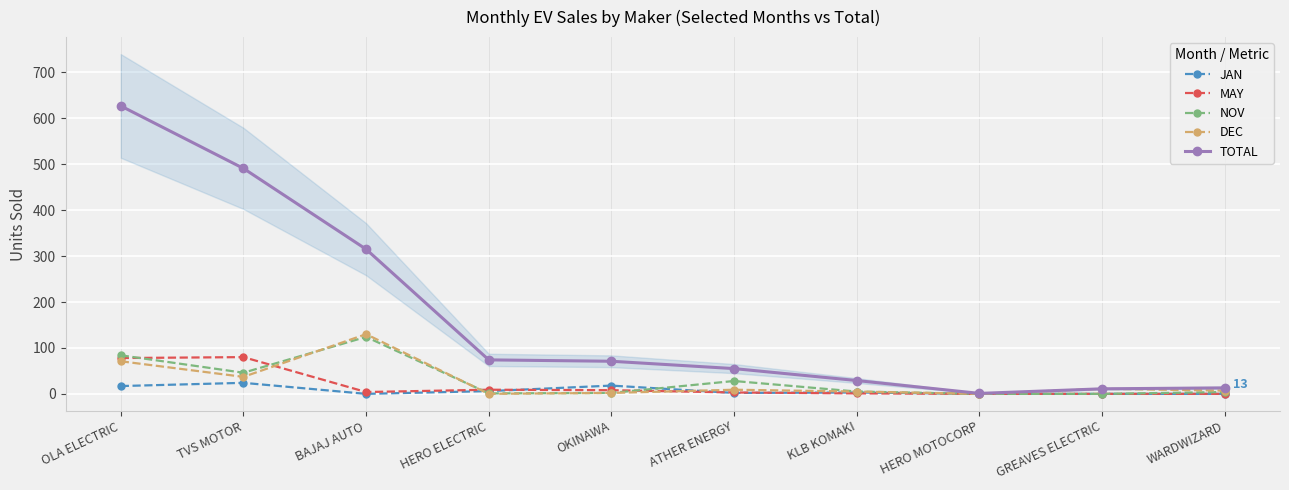

What is the label of the 3rd point from the left?

BAJAJ AUTO